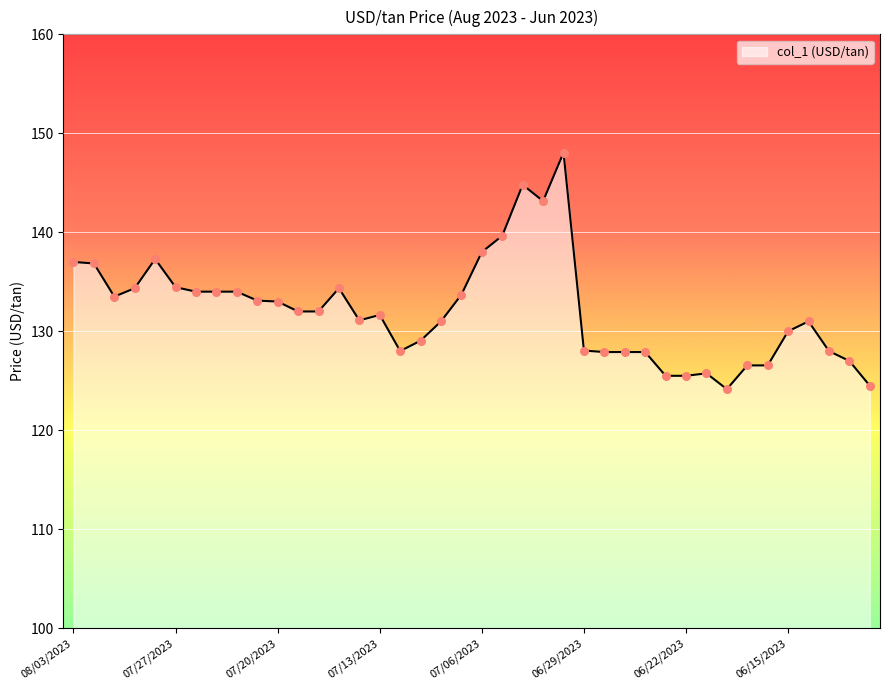

What is the change in value from 06/26/2023 to 06/21/2023?

-2.2